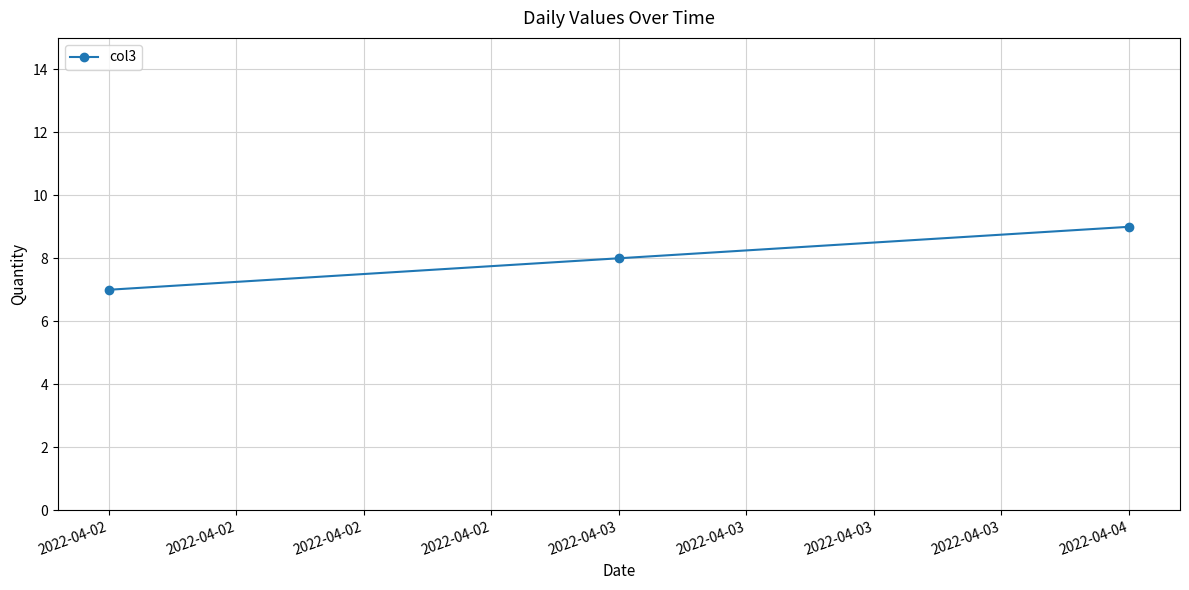

Rank the categories by value from highest to lowest.

2022-04-04, 2022-04-03, 2022-04-02